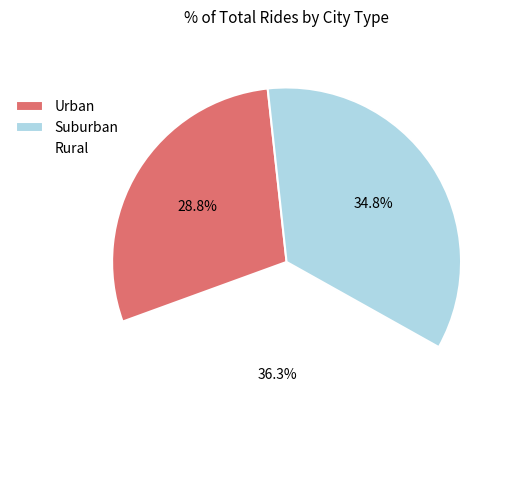

Which has a higher value, Suburban or Rural?

Rural